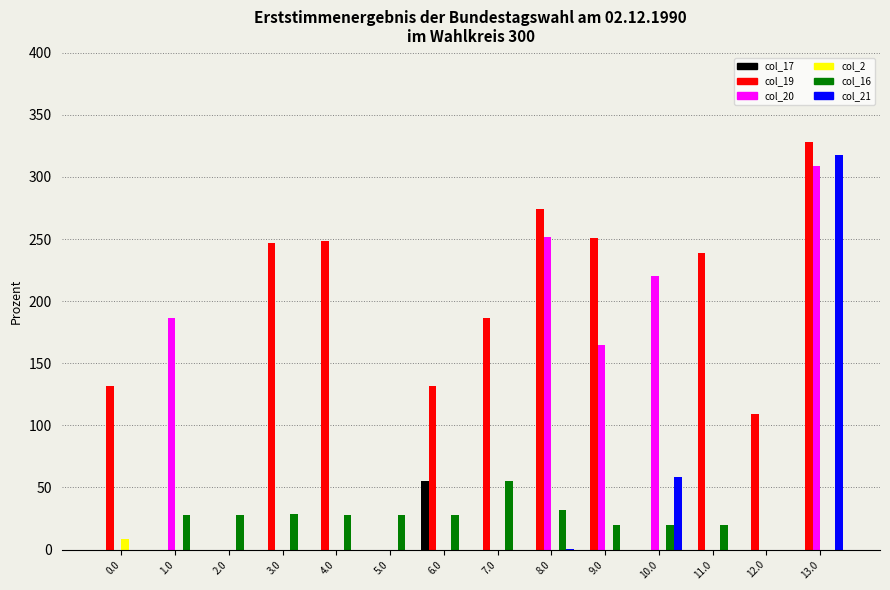

Which series has the largest total across all categories?

col_19